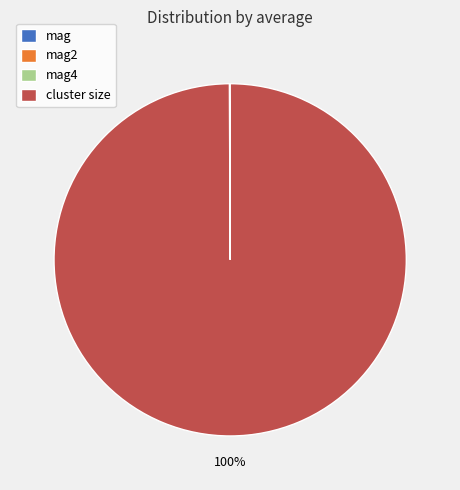

Is there any slice that represents more than half of the pie?

Yes